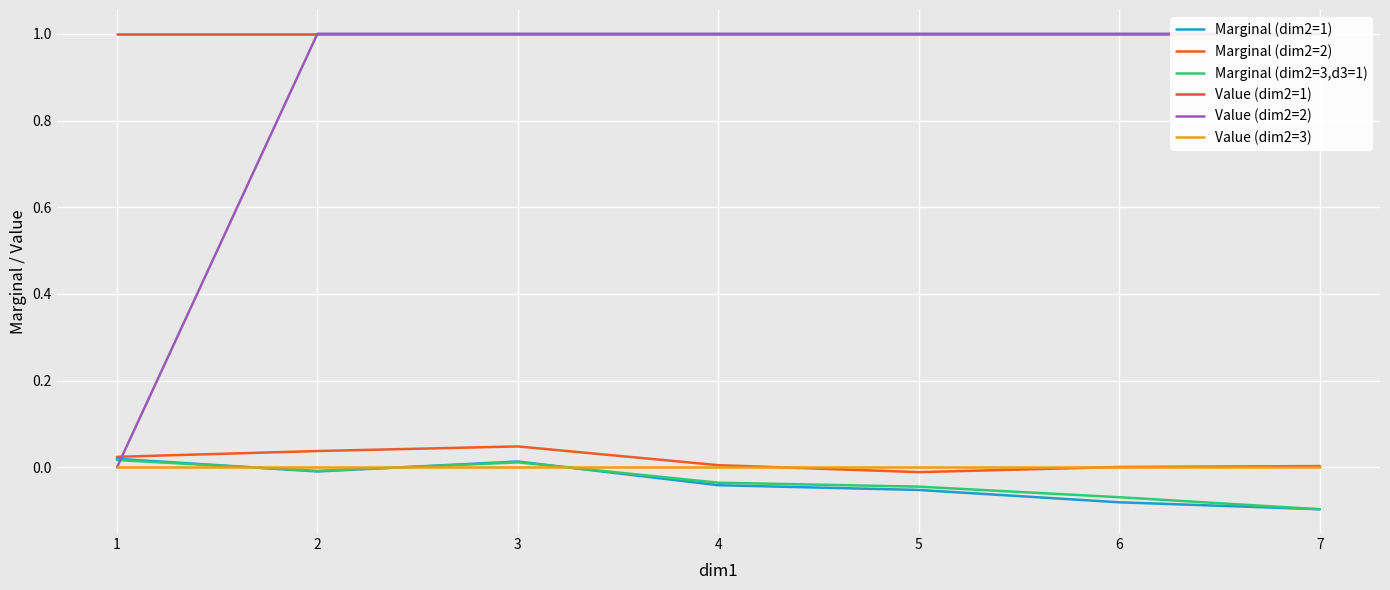

How many times do Marginal (dim2=1) and Marginal (dim2=3,d3=1) cross each other?

3